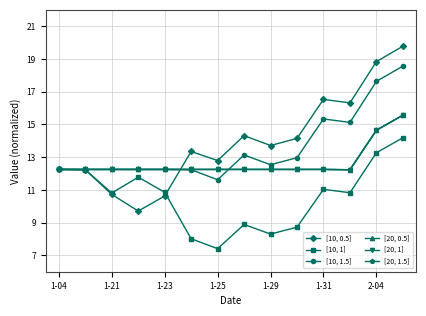

Does the chart have visible grid lines?

Yes